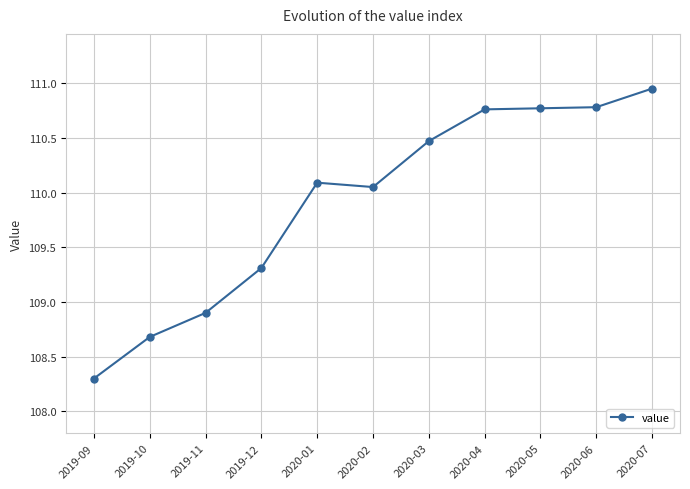

What is the average value?

109.9